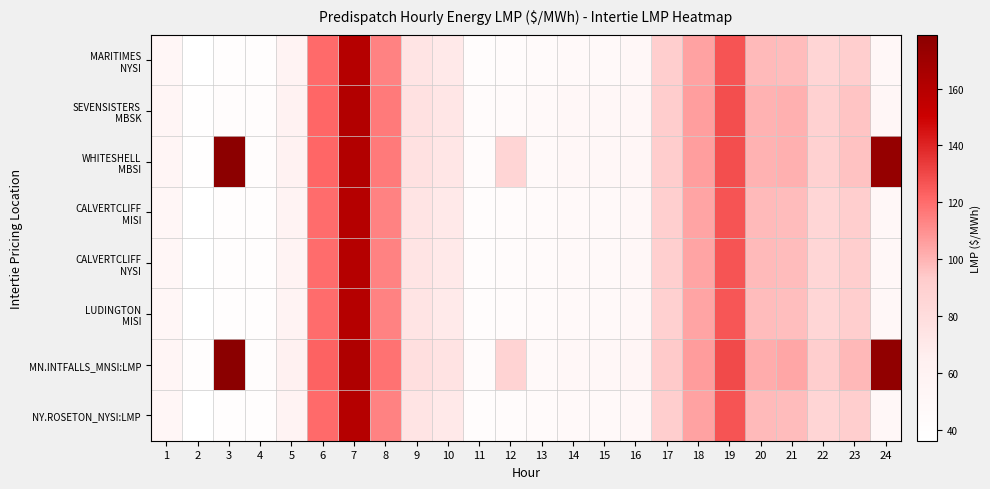

At which category does the chart reach its peak across all series?

3